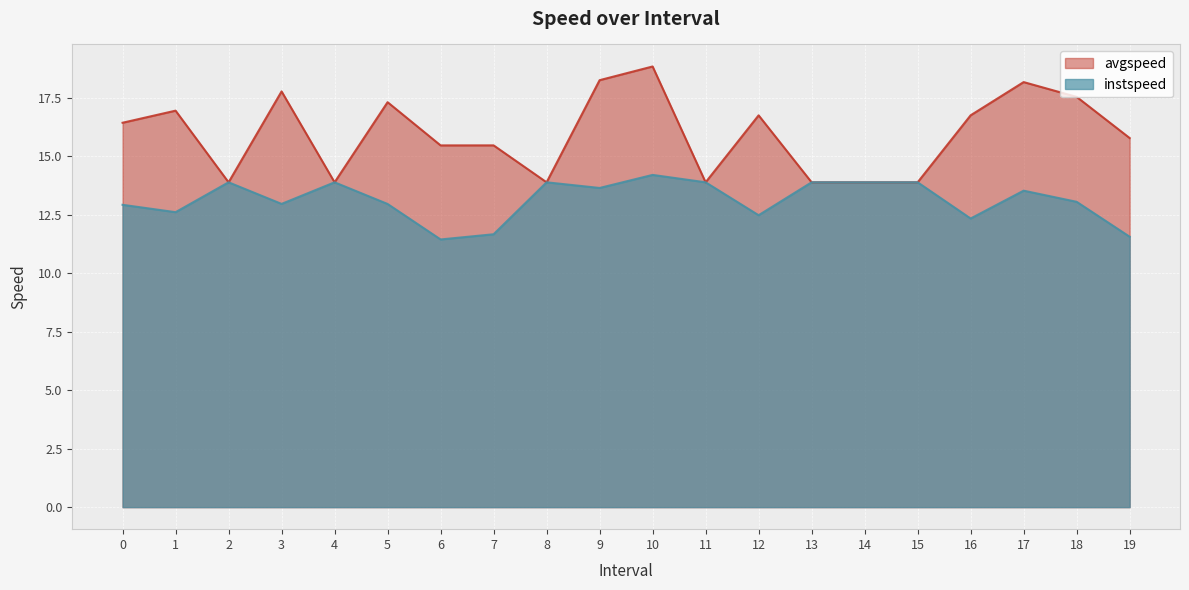

At how many categories does at least one series exceed 18?

3